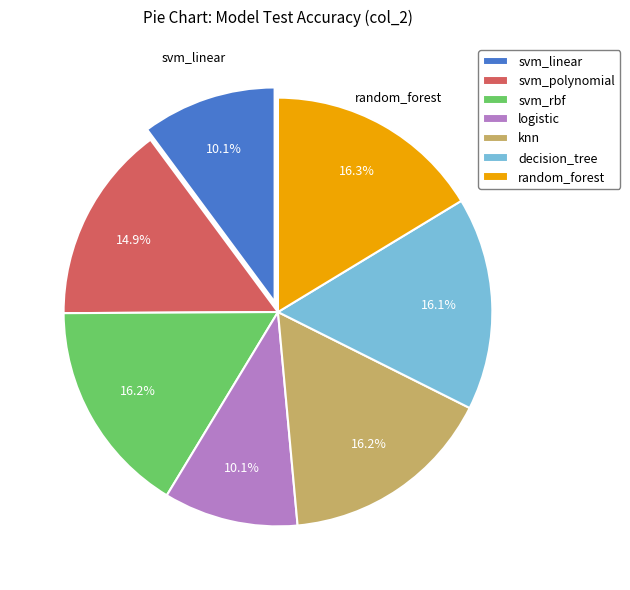

Is logistic the majority of the pie?

No